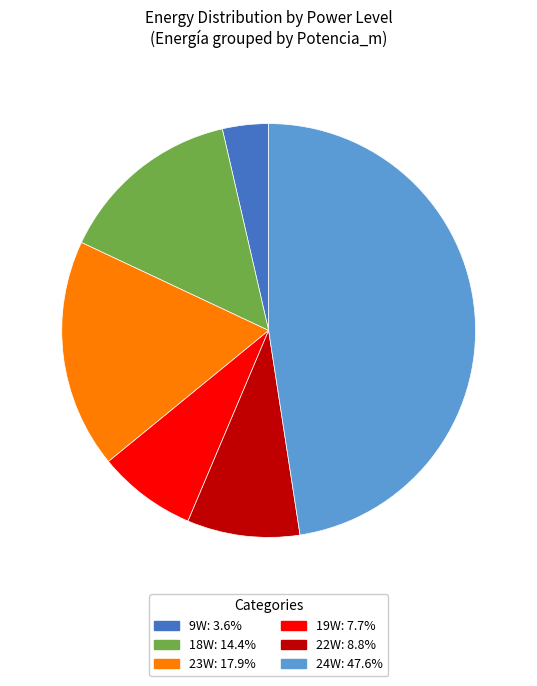

Does any single category account for the majority?

No